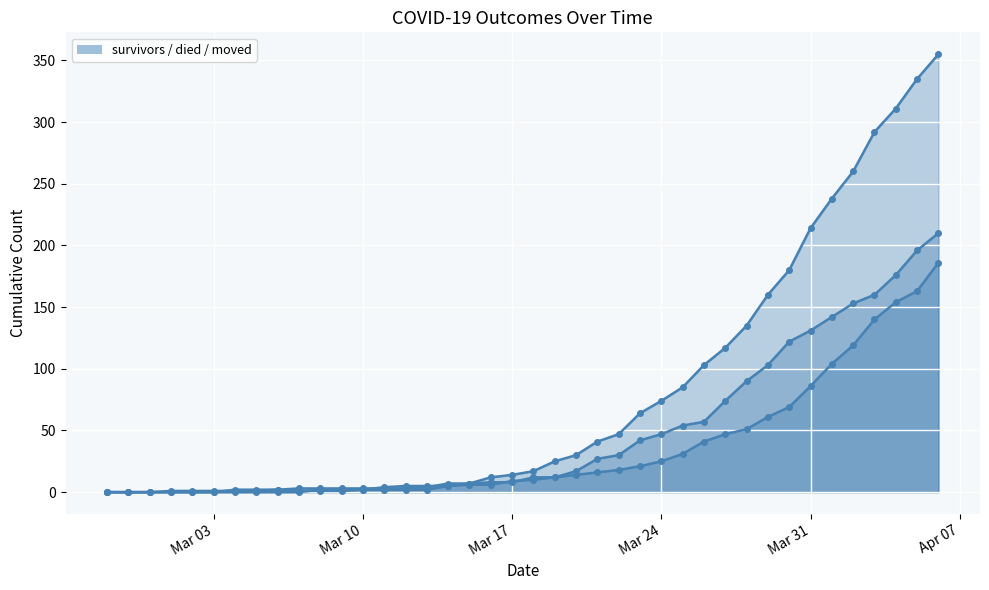

How many interior local peaks does the moved series have?

1